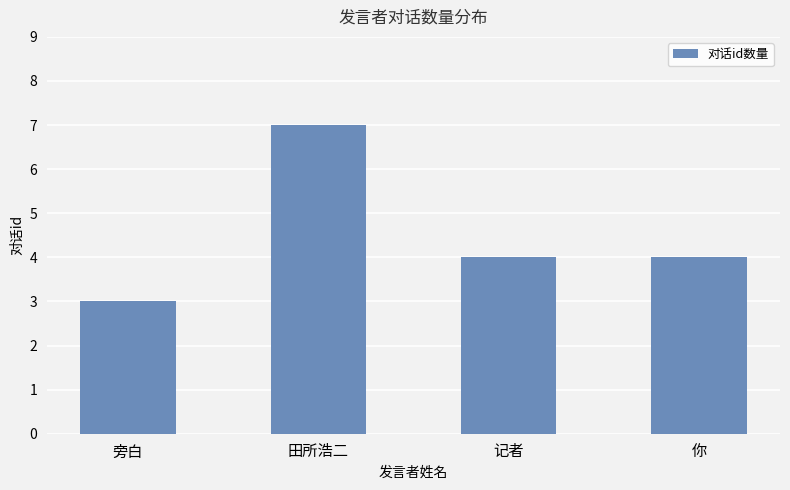

Reading left to right, extract all data points from this chart.

3	7	4	4